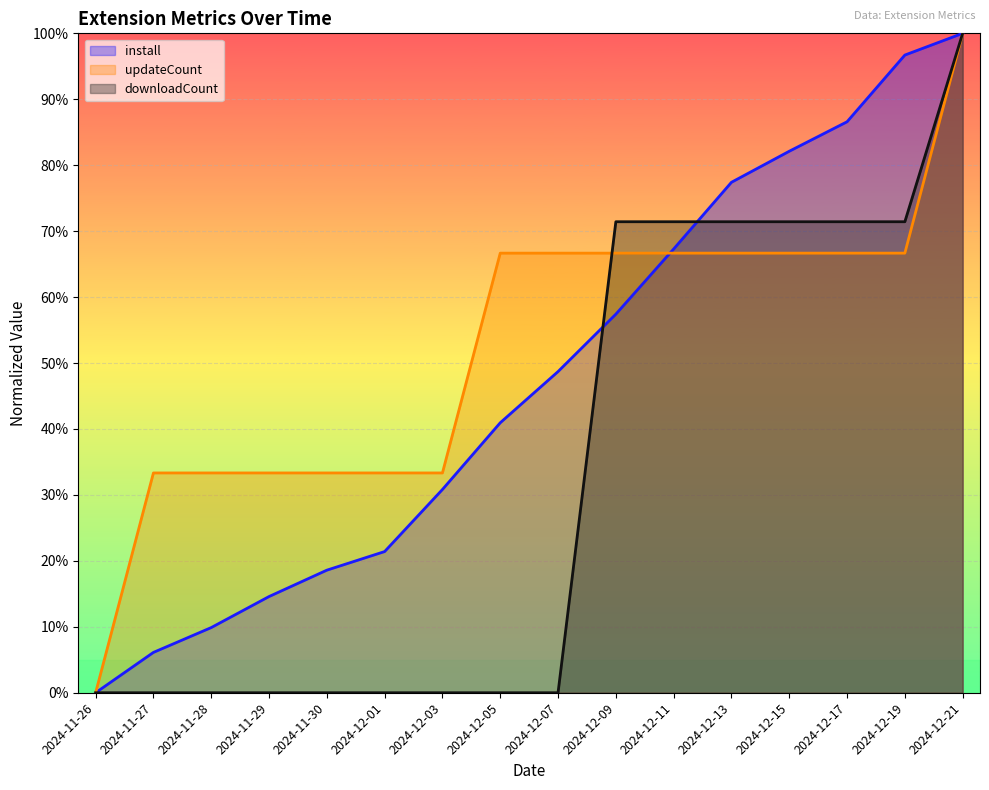

What is the total value across all series at 2024-11-30?

0.5